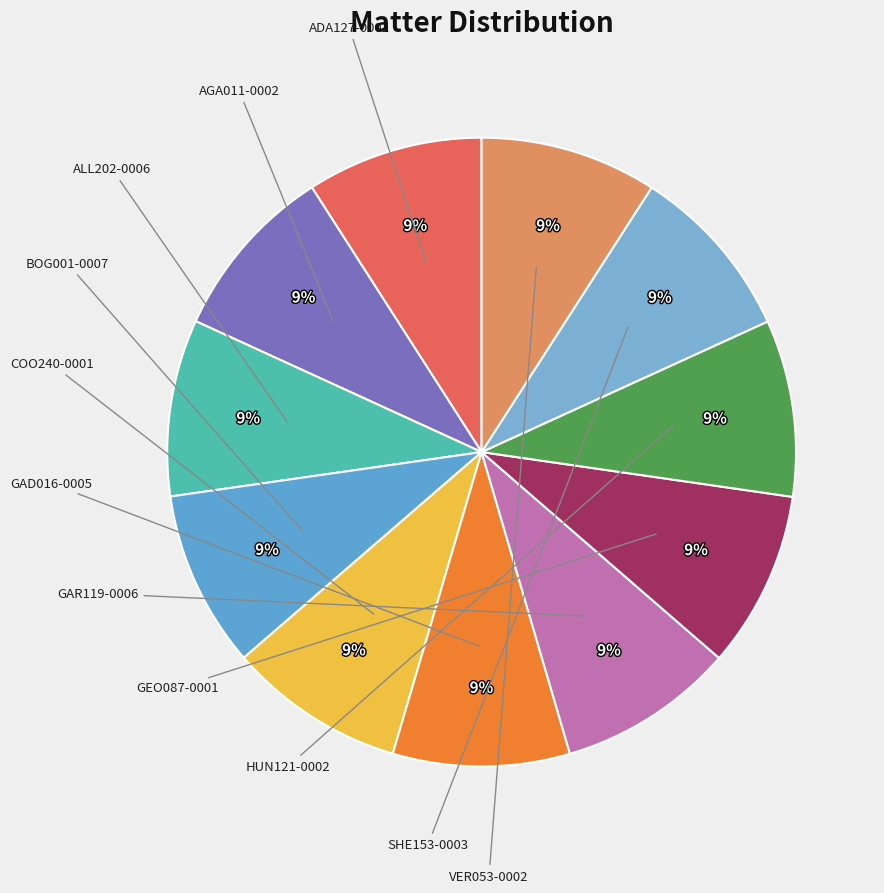

How many segments does this pie chart have?

11